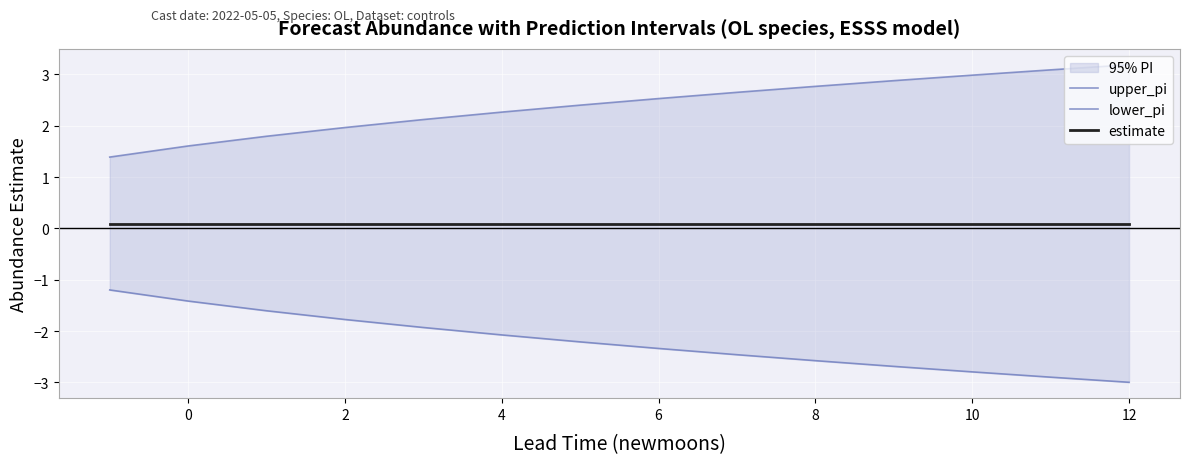

Does the chart display data point markers on the line(s)?

No